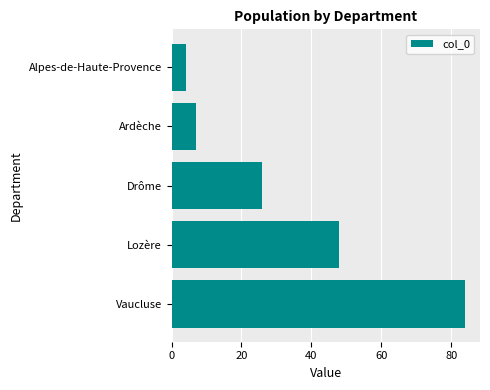

Reading top to bottom, extract all data points from this chart.

4	7	26	48	84